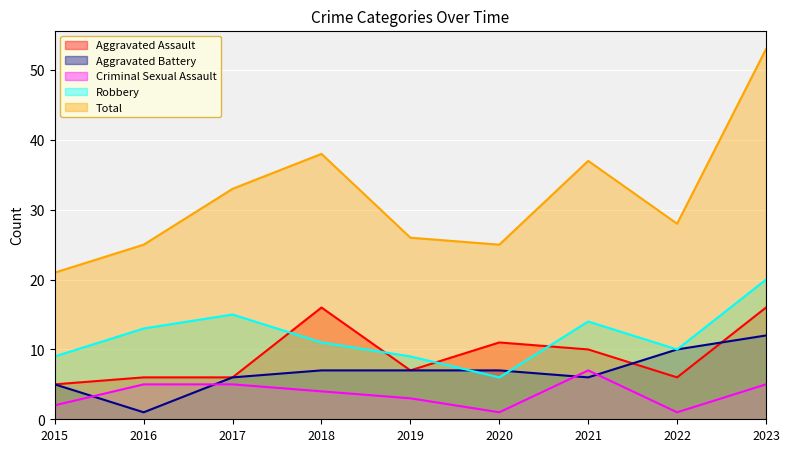

True or false: Robbery and Criminal Sexual Assault intersect in this chart.

False